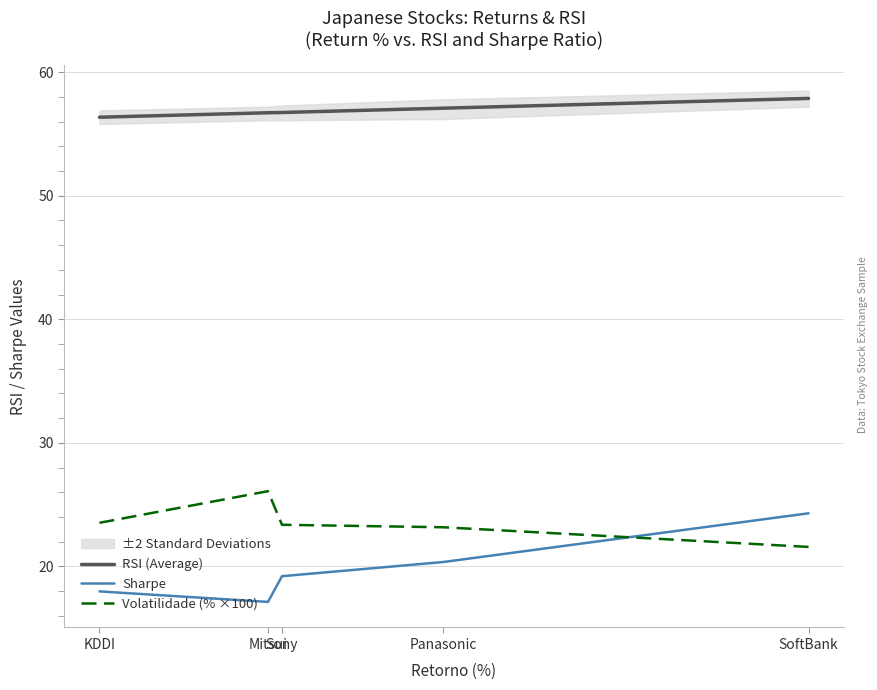

What is the sum of all RSI (Average) values?

284.7